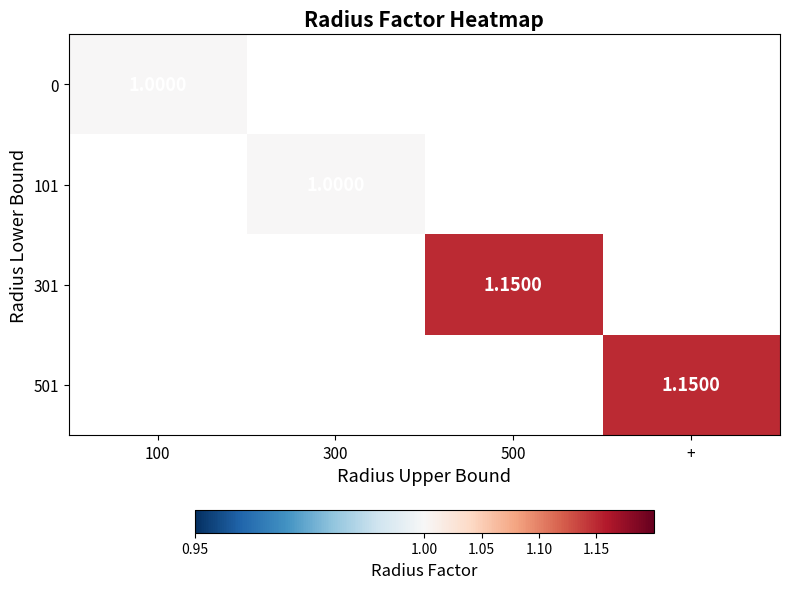

Which label corresponds to the smallest value in the chart?

100